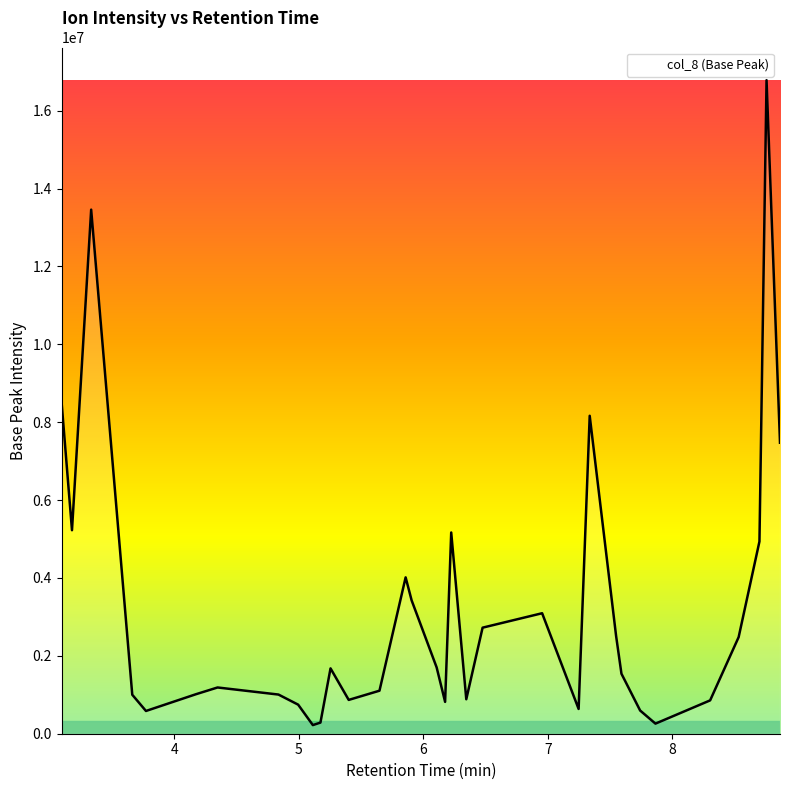

What is the maximum value shown in the chart?

16781584